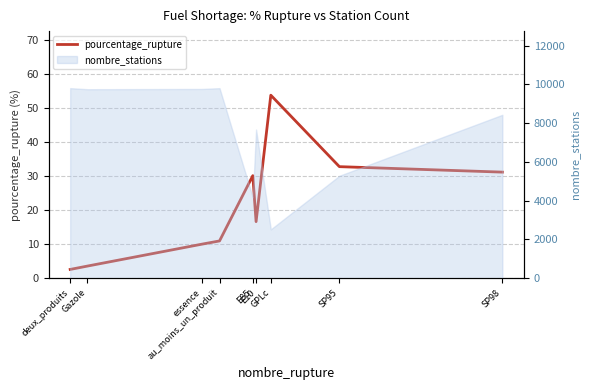

The chart shows a value of 31.2 at SP98. True or false?

True